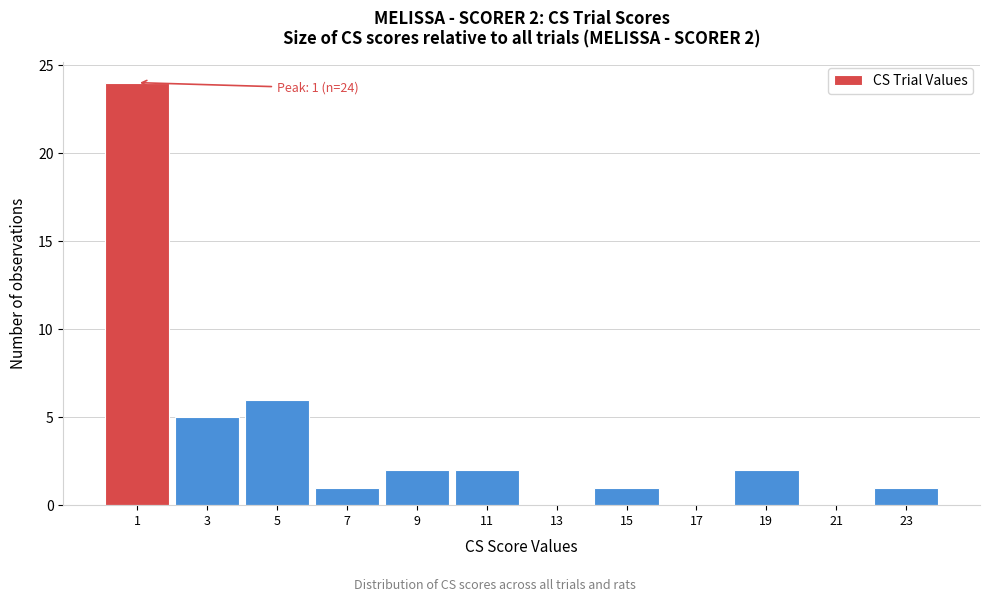

Reading left to right, transcribe all the data shown in this chart.

1=24	3=5	5=6	7=1	9=2	11=2	13=0	15=1	17=0	19=2	21=0	23=1